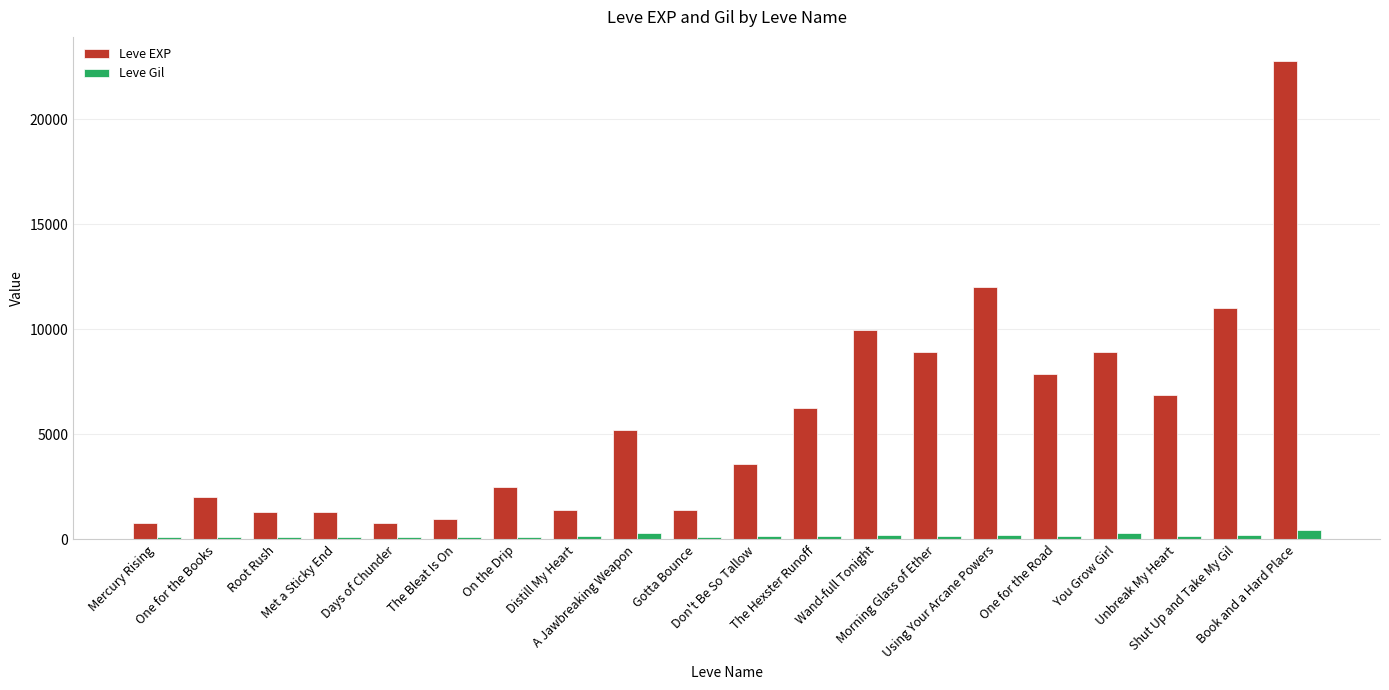

At Using Your Arcane Powers, list the series in order from largest to smallest.

Leve EXP, Leve Gil